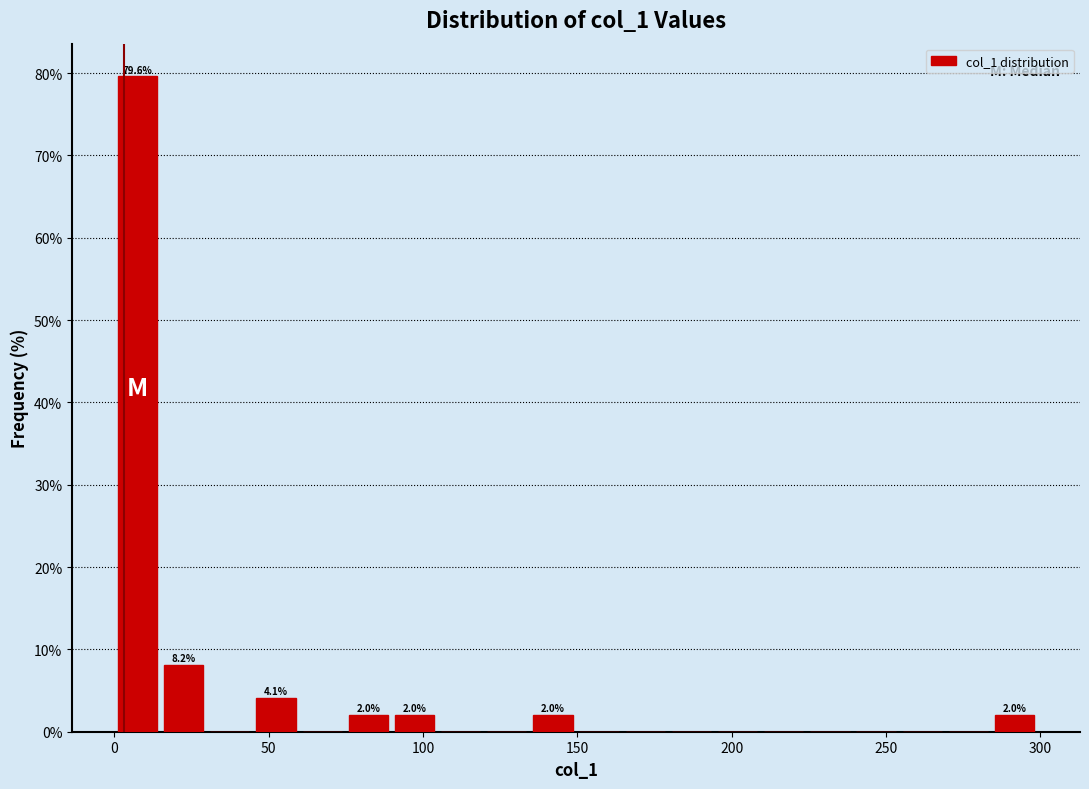

Read against the x-axis, roughly where is the centre of the tallest bar?

5